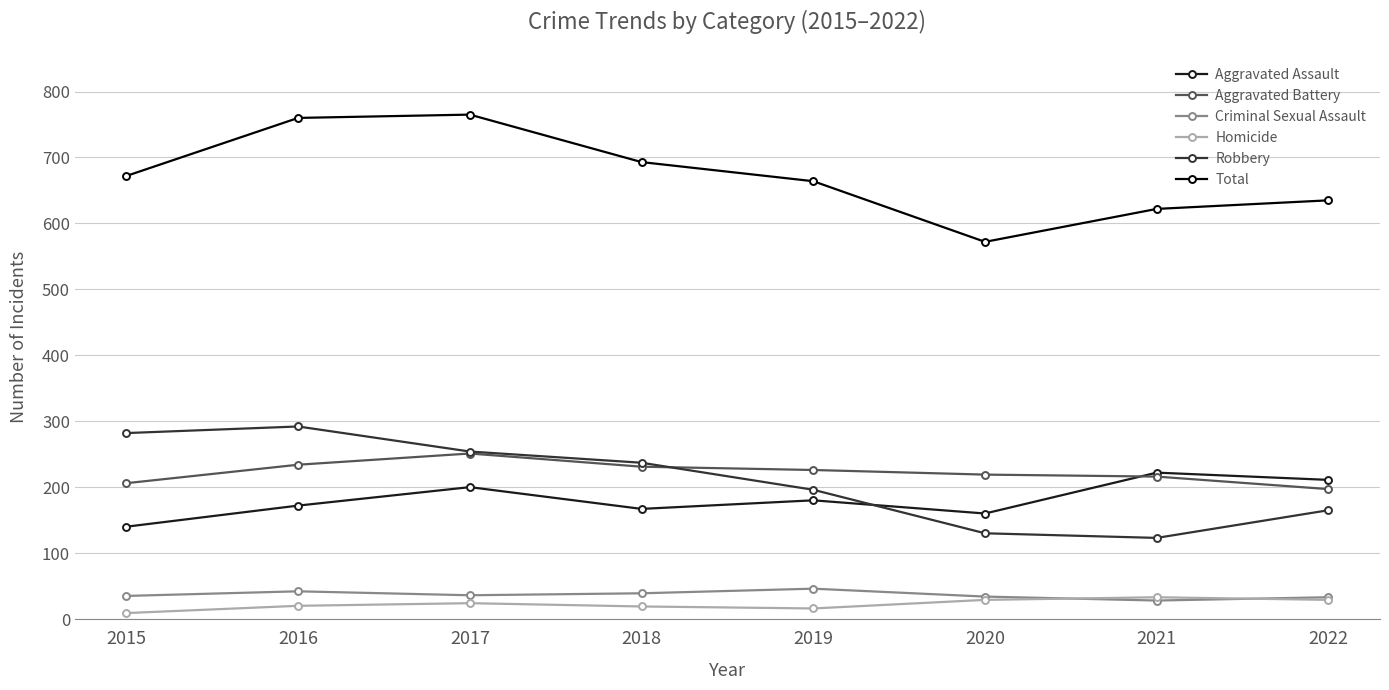

What value does the Total series have at 2016, to the nearest 5?

760